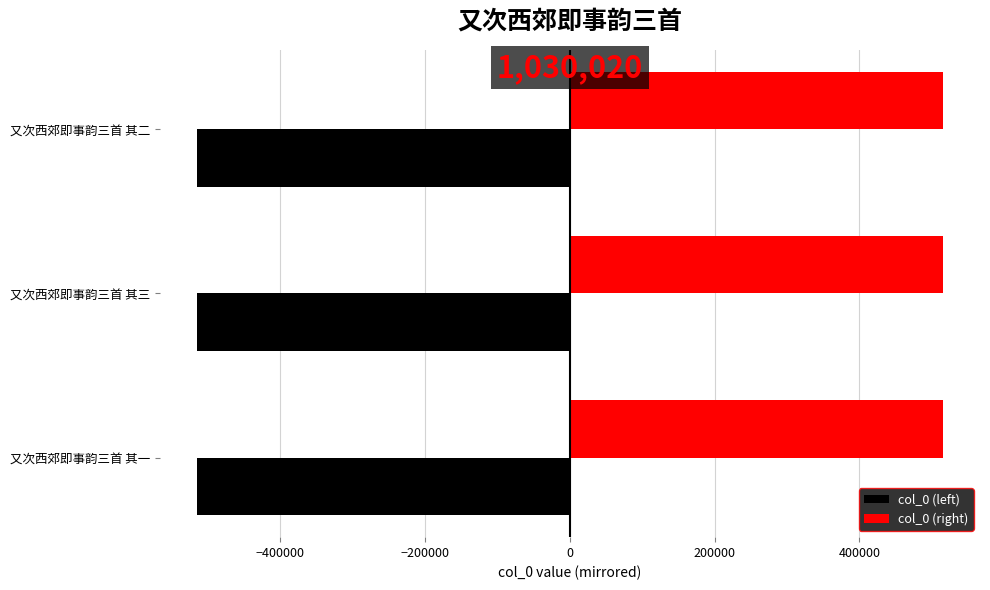

True or false: col_0 (right) has a value of 850859.4 at 又次西郊即事韵三首 其一.

False